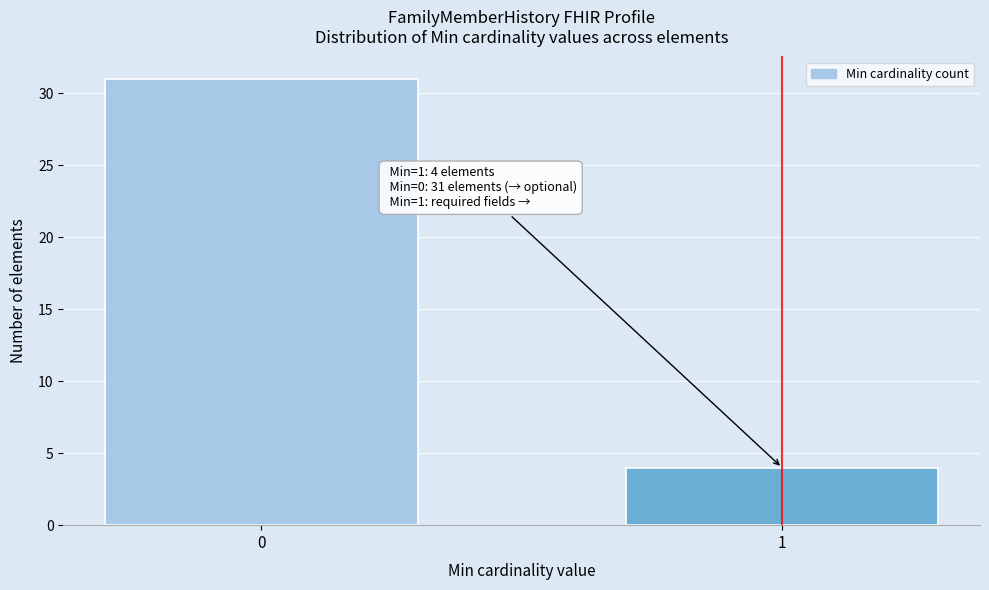

Reading left to right, list all the values displayed in this chart.

31	4